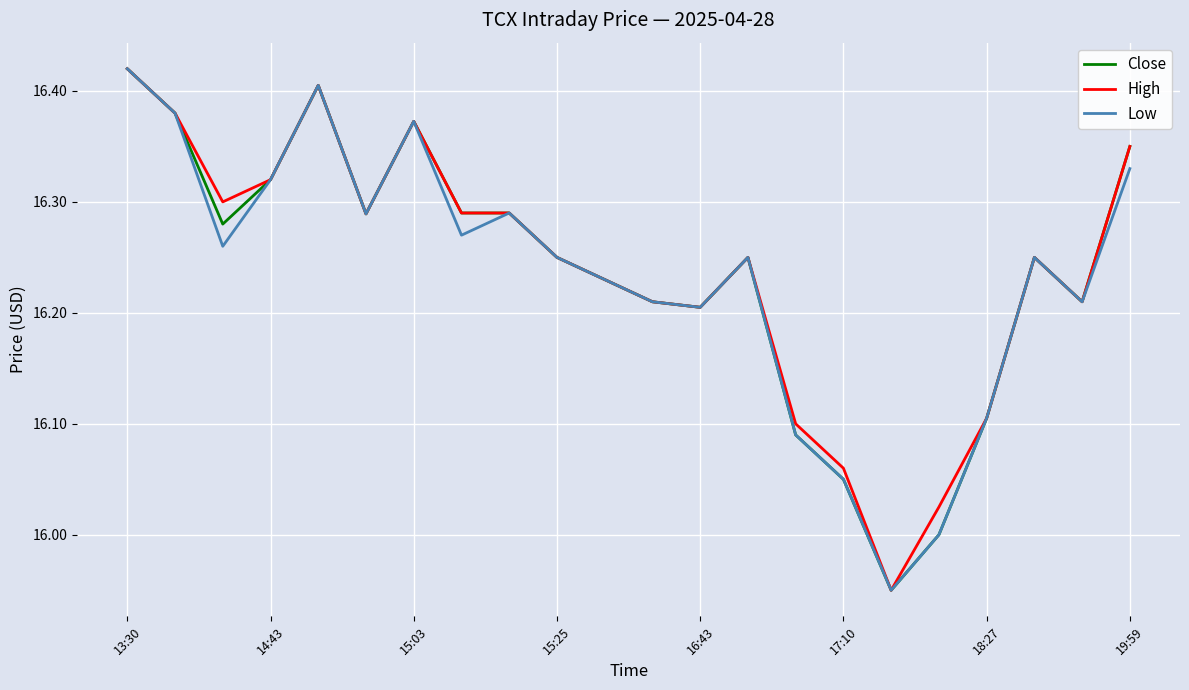

Count the Close values in the range 16 to 17.

21